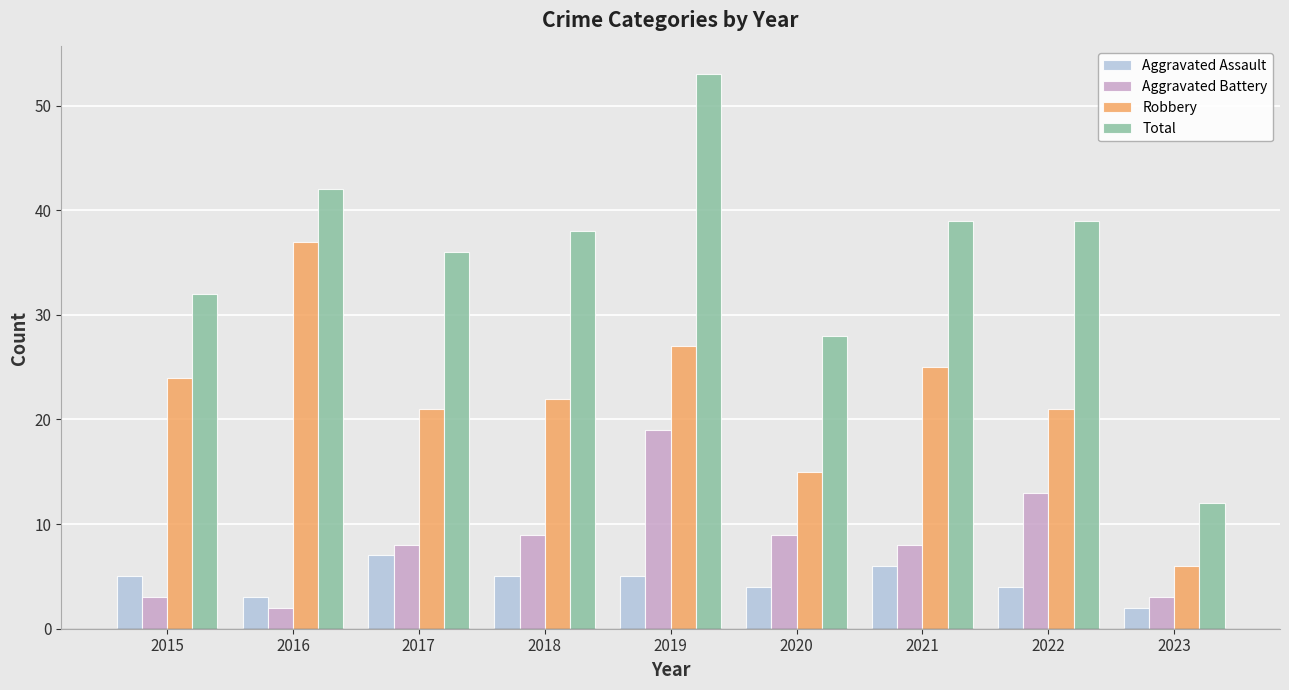

Reading left to right, extract all data points from this chart.

Aggravated Assault: 5	3	7	5	5	4	6	4	2
Aggravated Battery: 3	2	8	9	19	9	8	13	3
Robbery: 24	37	21	22	27	15	25	21	6
Total: 32	42	36	38	53	28	39	39	12